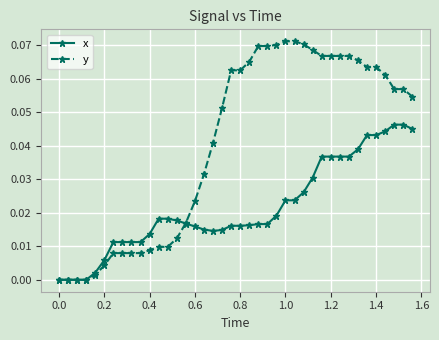

Count the number of data series in this chart.

2